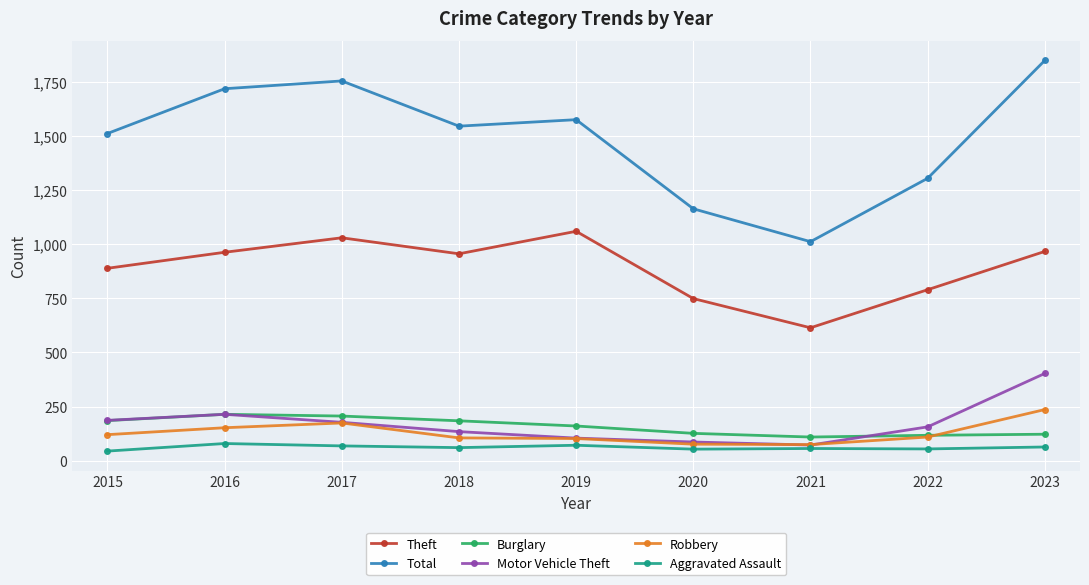

True or false: Motor Vehicle Theft and Theft cross at least once.

False